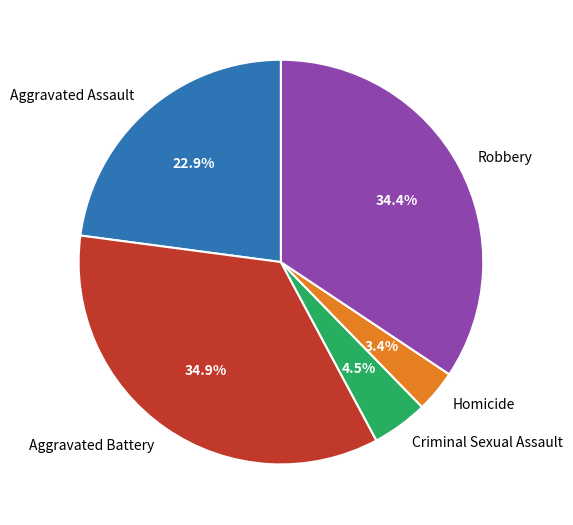

How many segments does this pie chart have?

5